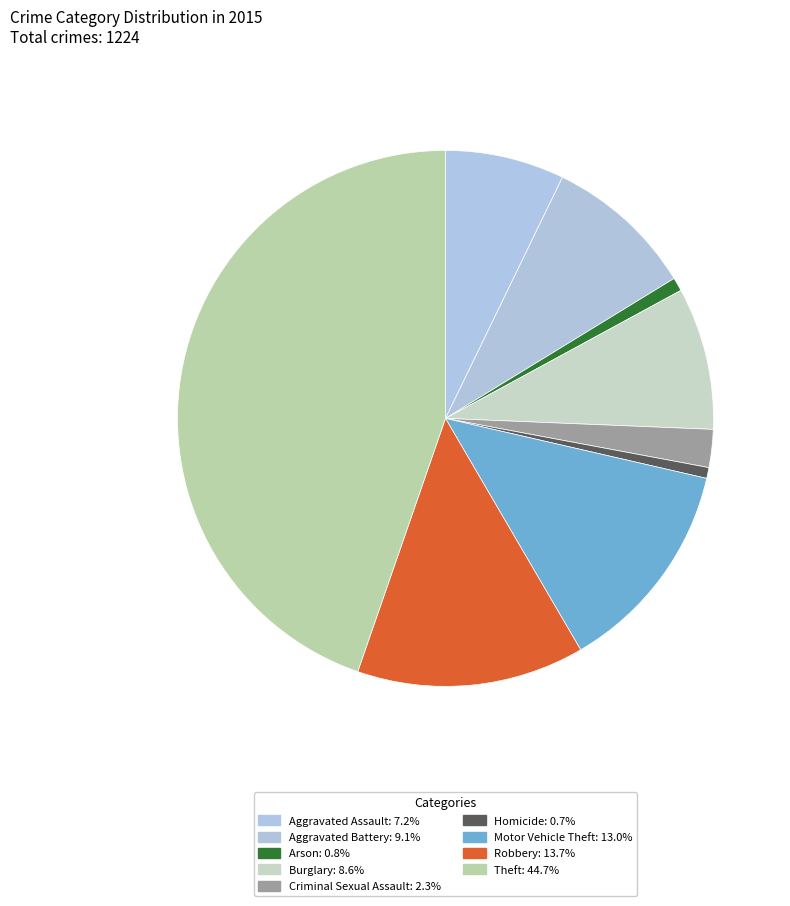

Which category has the smallest portion of the pie?

Homicide